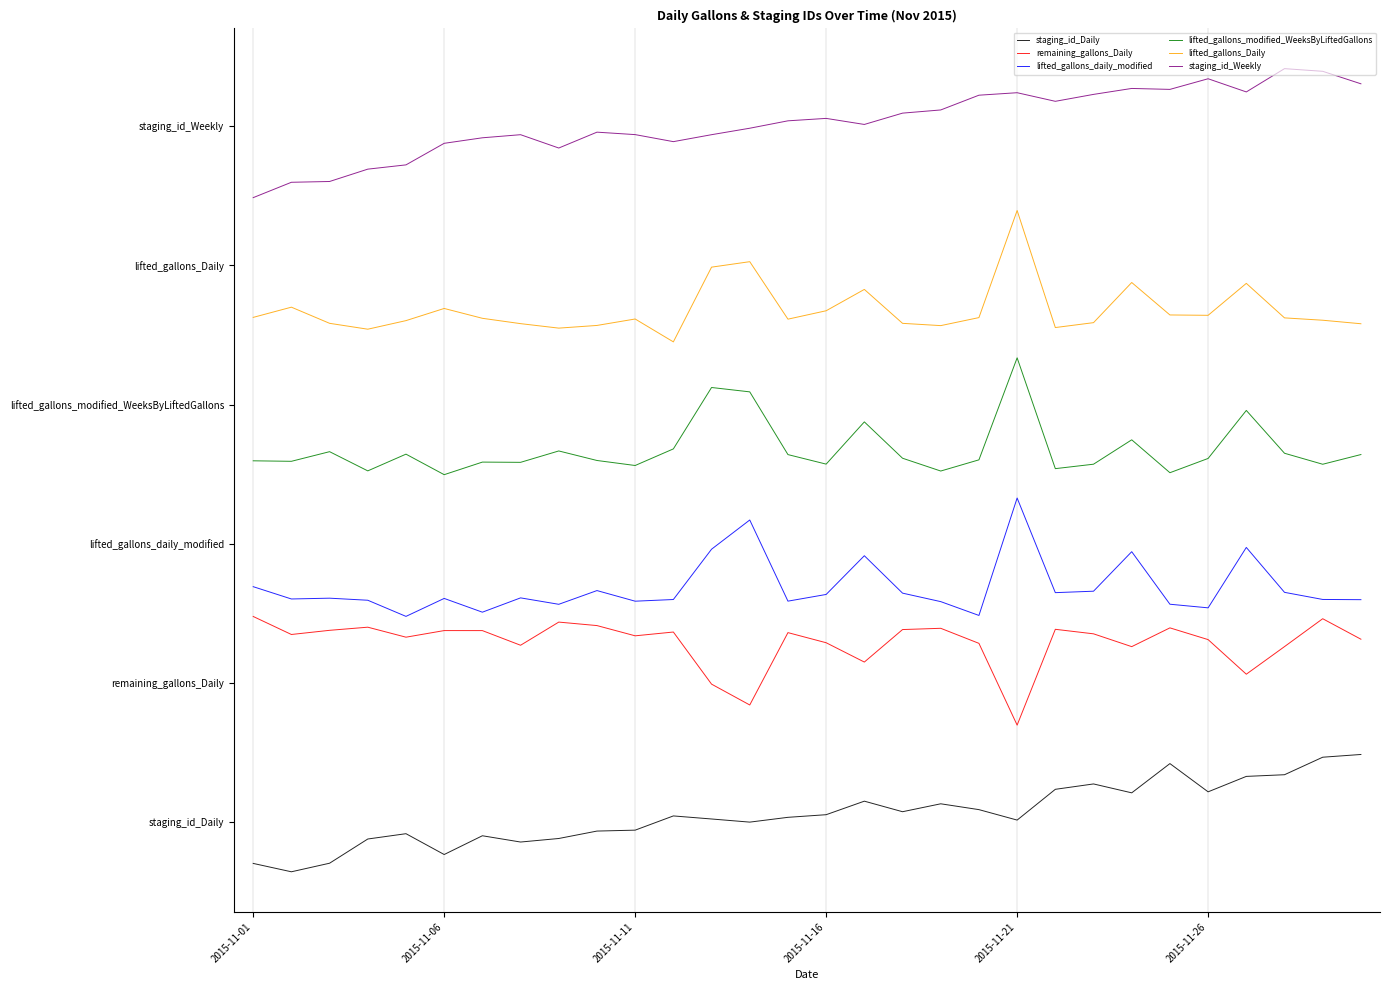

In staging_id_Weekly, how many points are lower than both neighbors (excluding endpoints)?

6